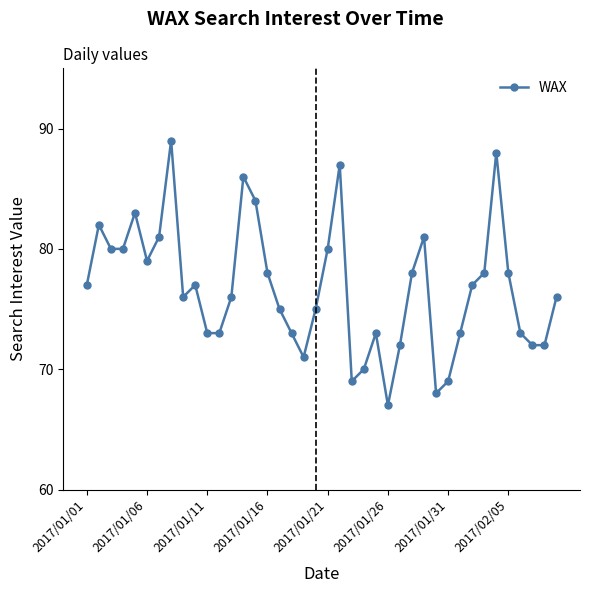

What is the difference between the maximum and minimum values?

22